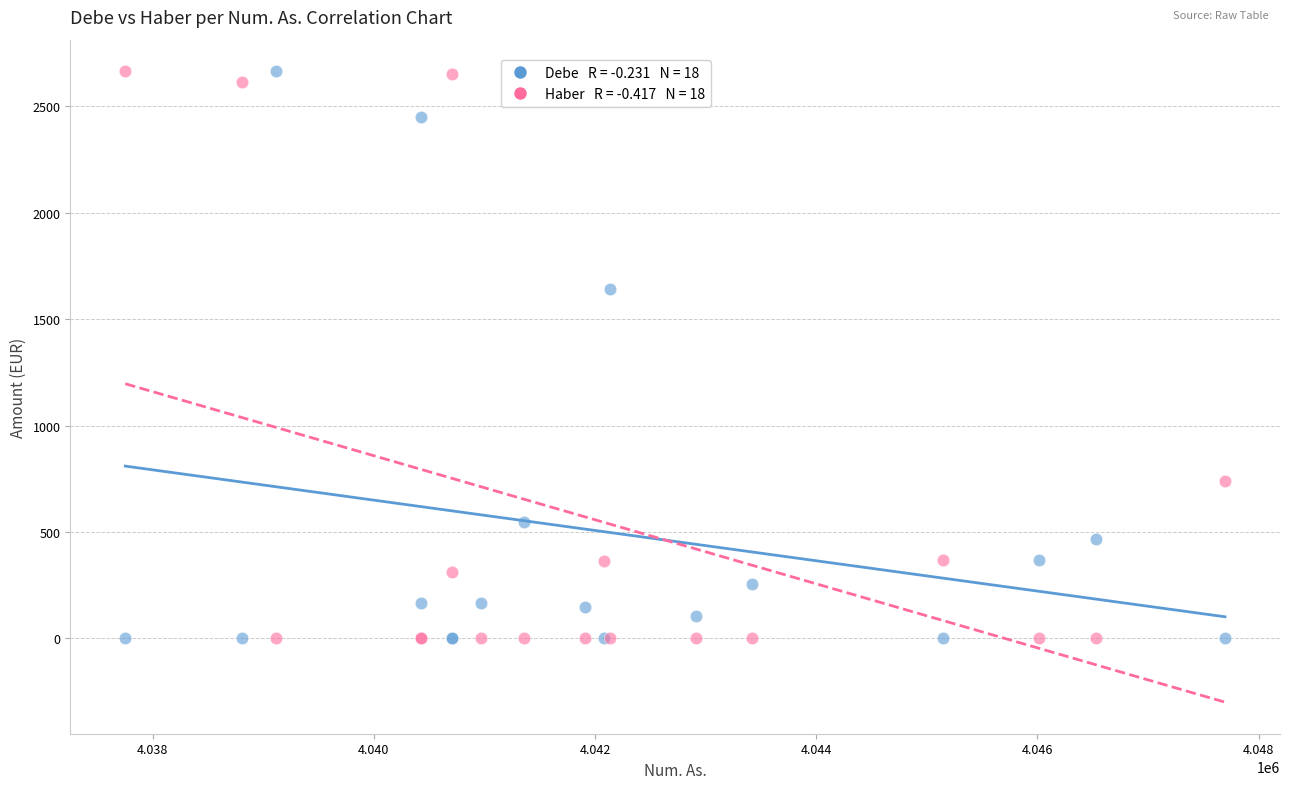

Across all series, what Y value is closest to 1332?

1642.7